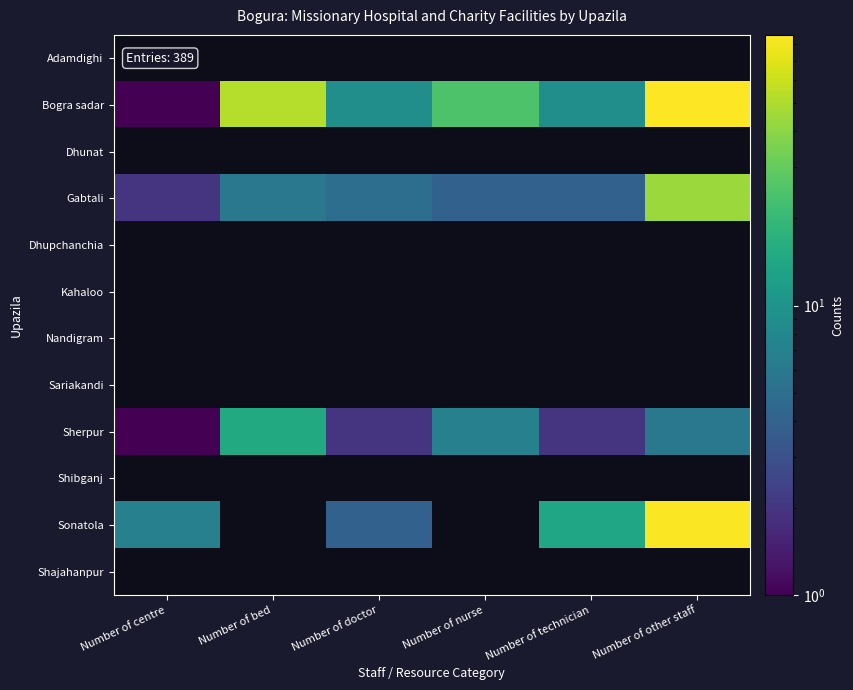

Which series has the widest spread of values?

Bogra sadar